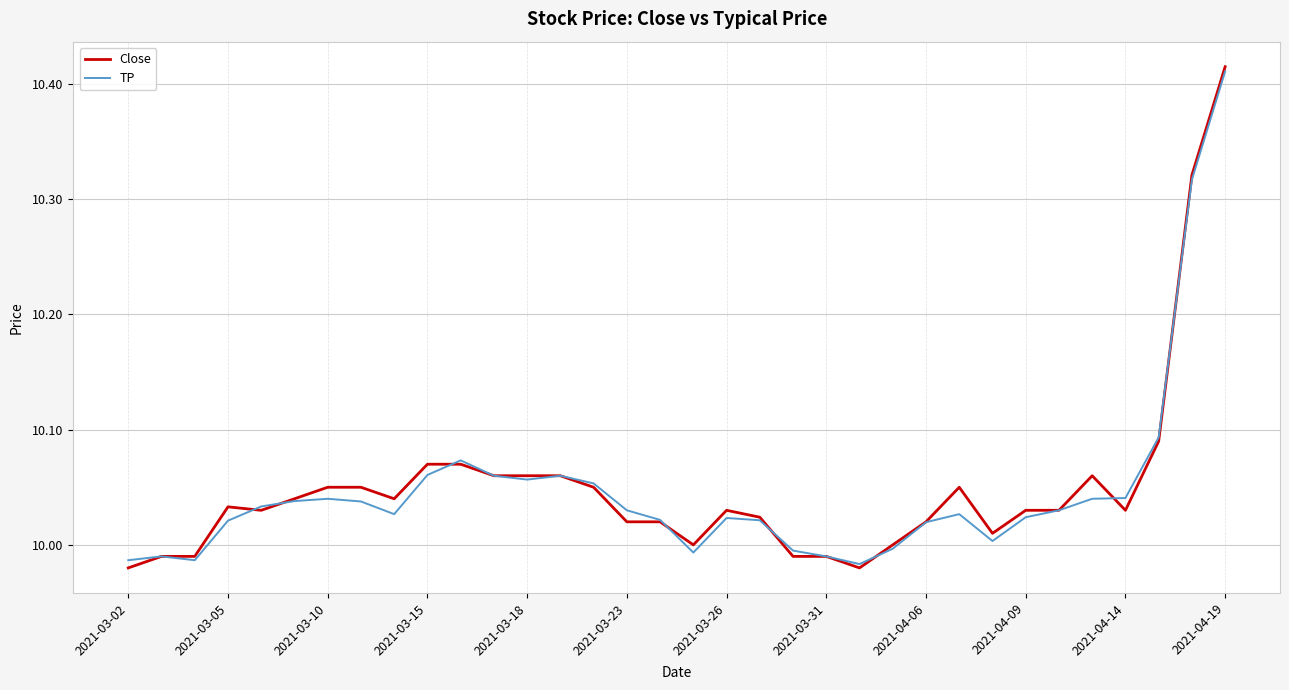

Which series has the widest spread of values?

Close